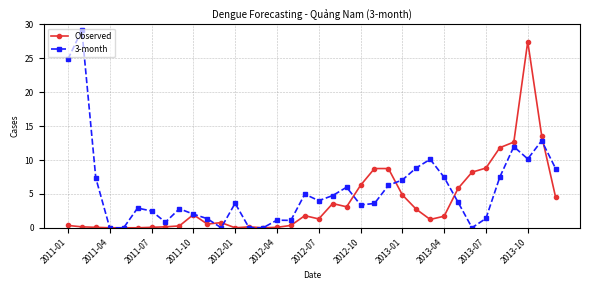

What is the highest value of the Observed series?

27.5